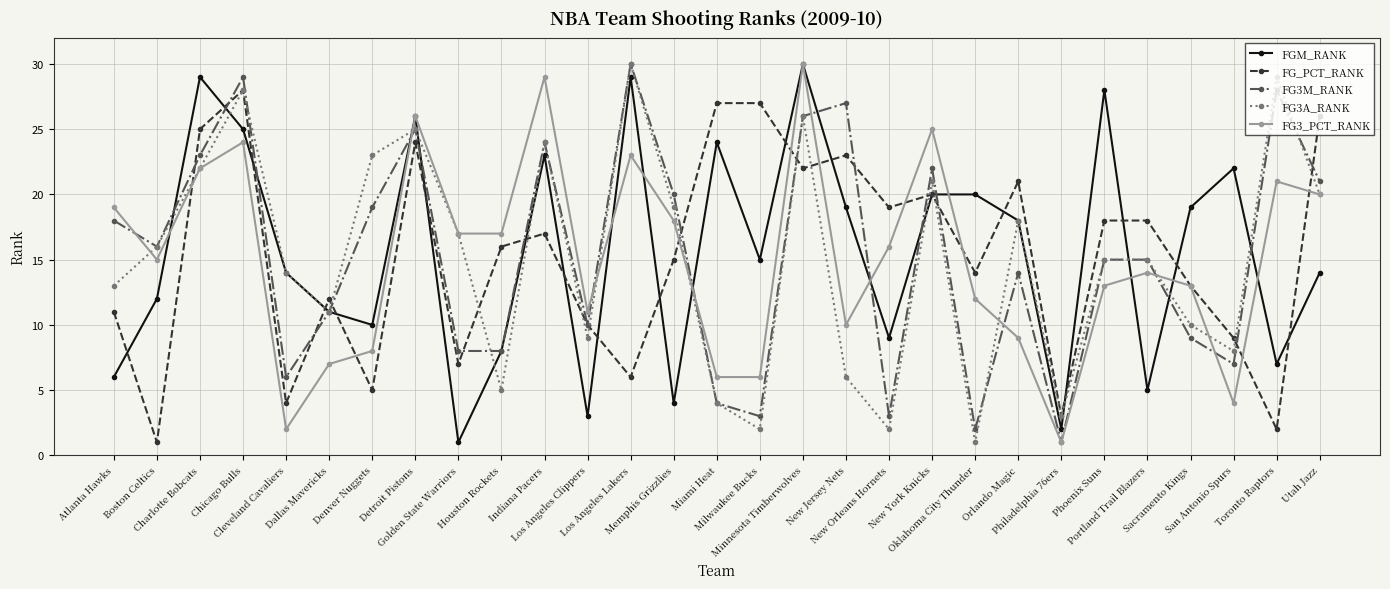

At which label does FG_PCT_RANK reach its minimum?

Boston Celtics